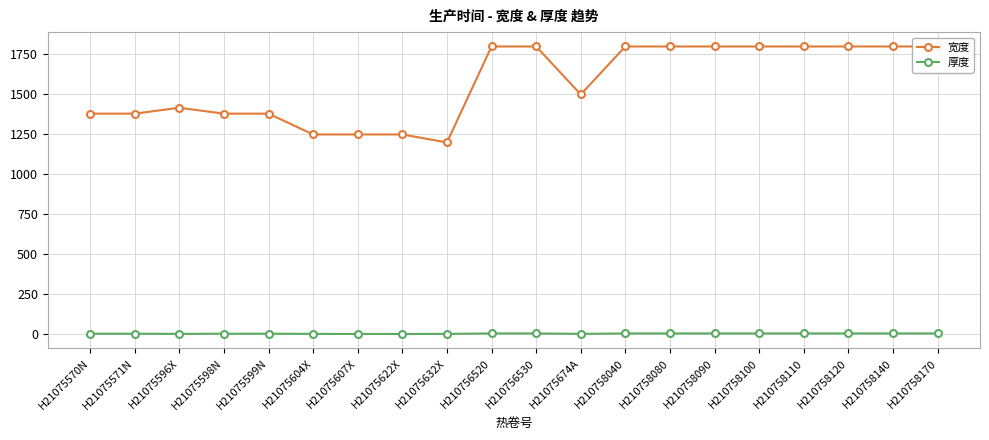

List the series in order of their peak value, highest first.

宽度, 厚度